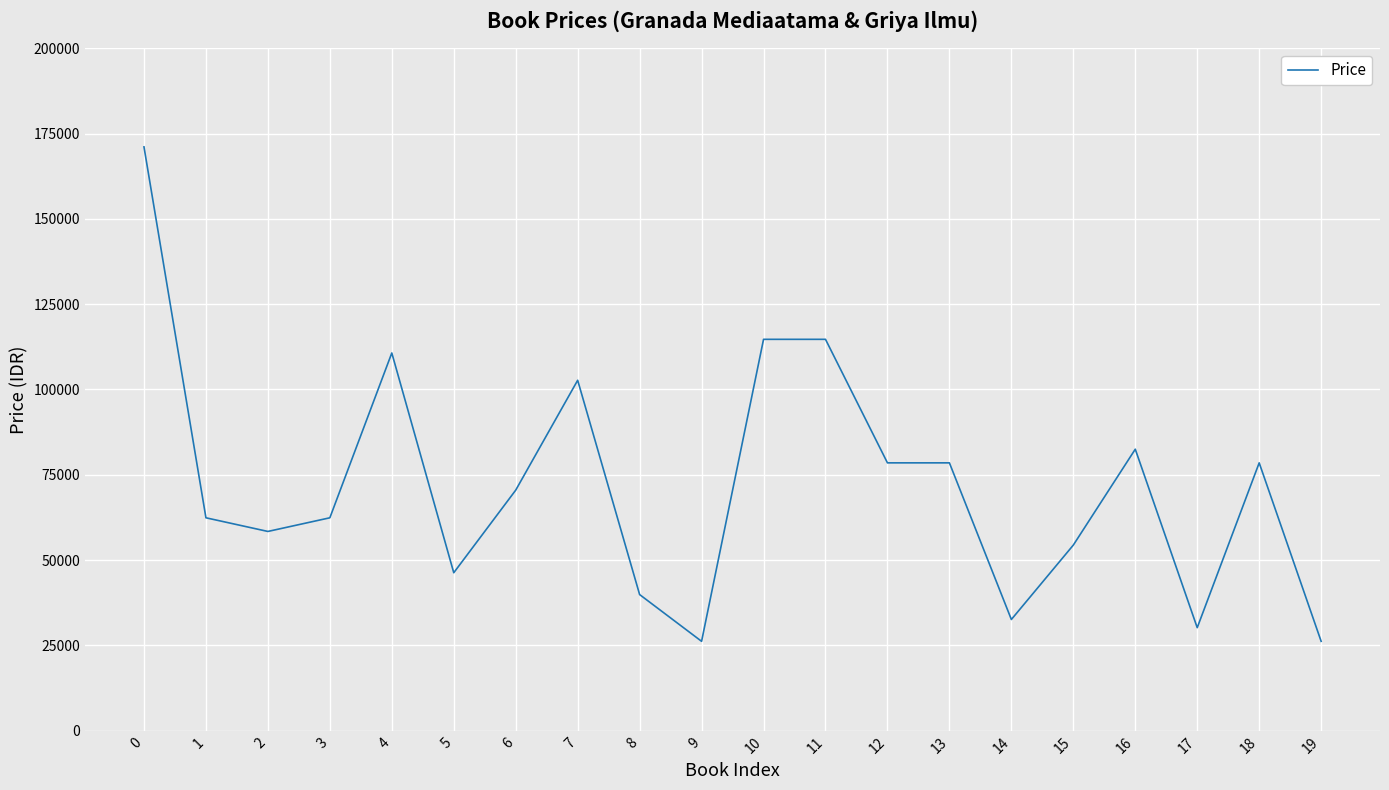

Is this an area chart (filled region under the line)?

No